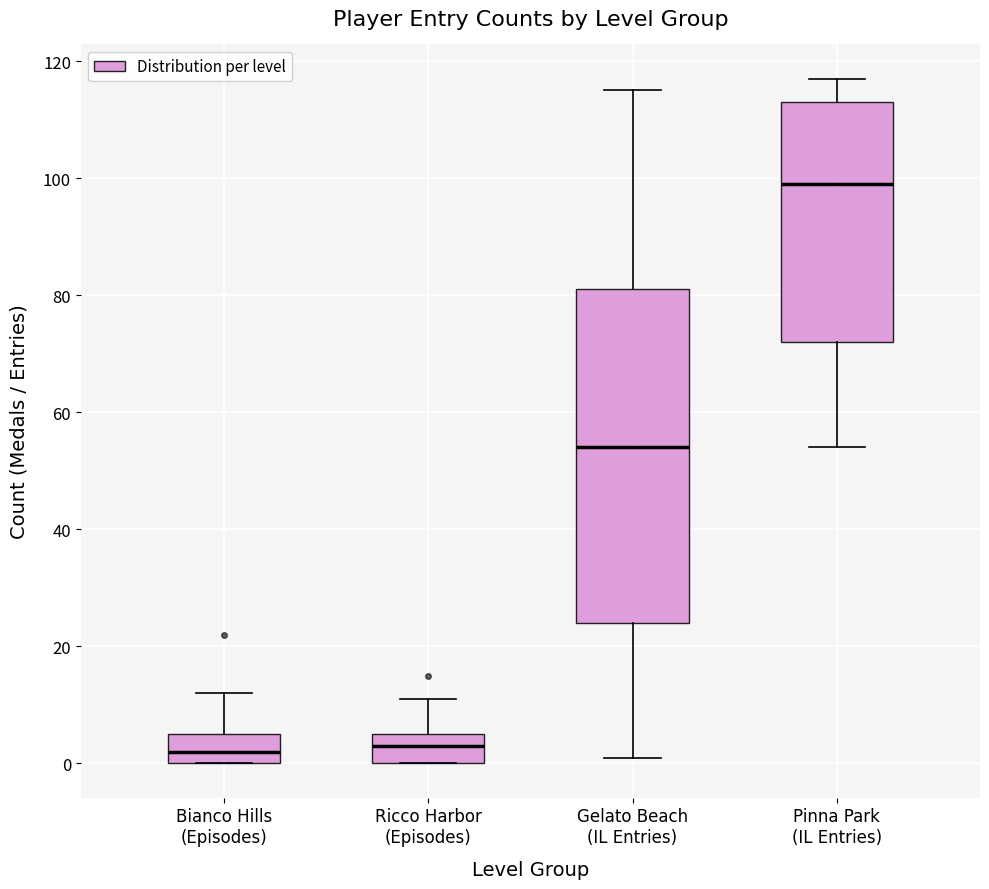

Comparing the boxes themselves (not the whiskers), which one is the tallest?

Gelato Beach (IL Entries)